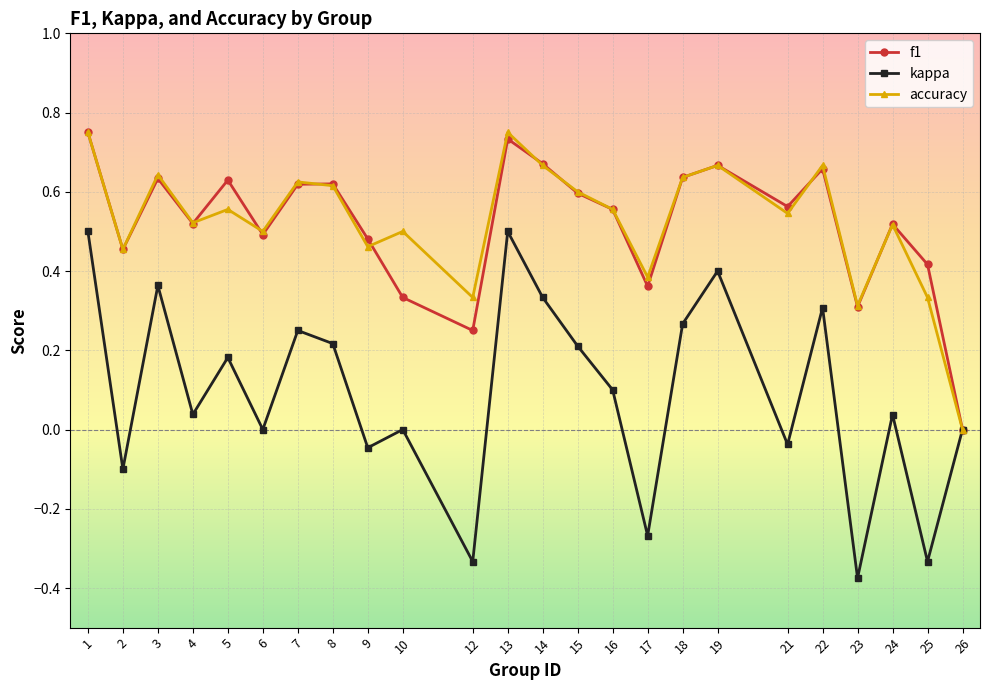

Which category has the lowest value in the f1 series?

26